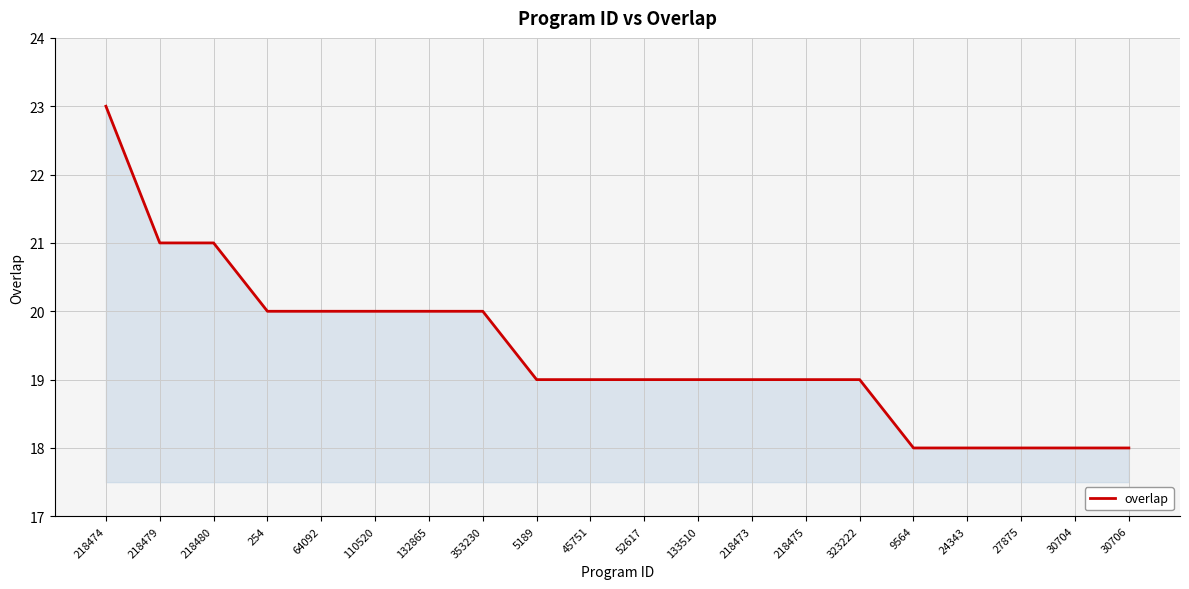

What value does the data have at 24343?

18